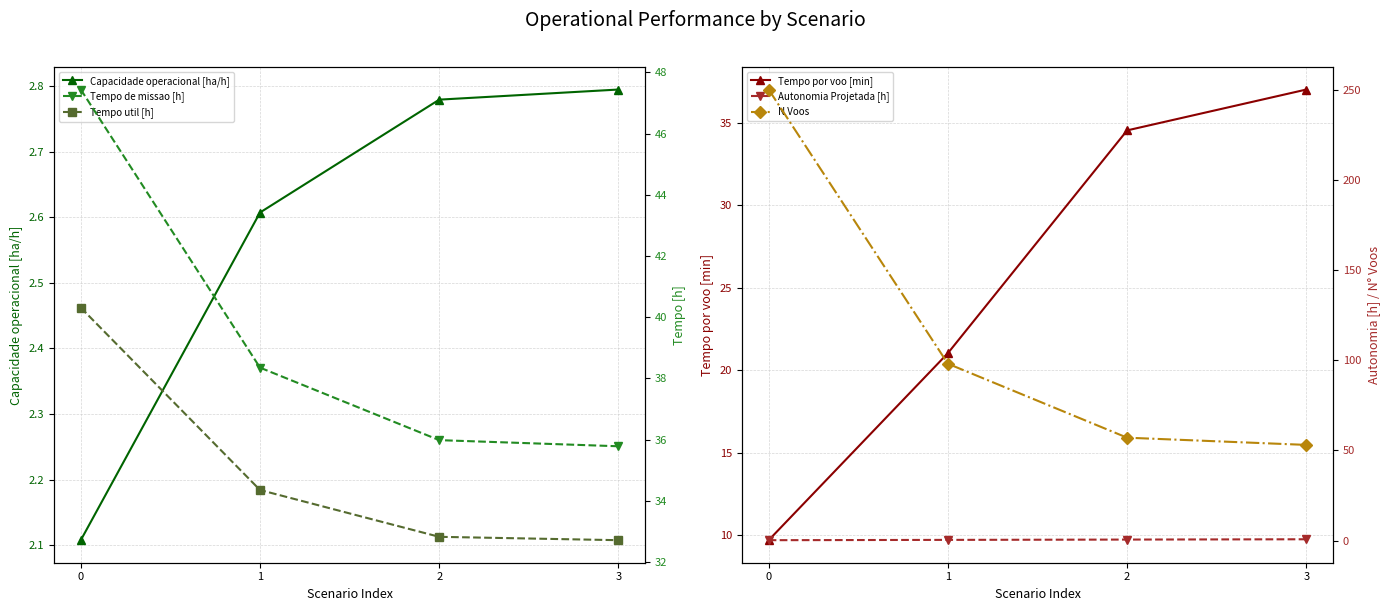

True or false: Tempo util [h] and Autonomia Projetada [h] intersect in this chart.

False